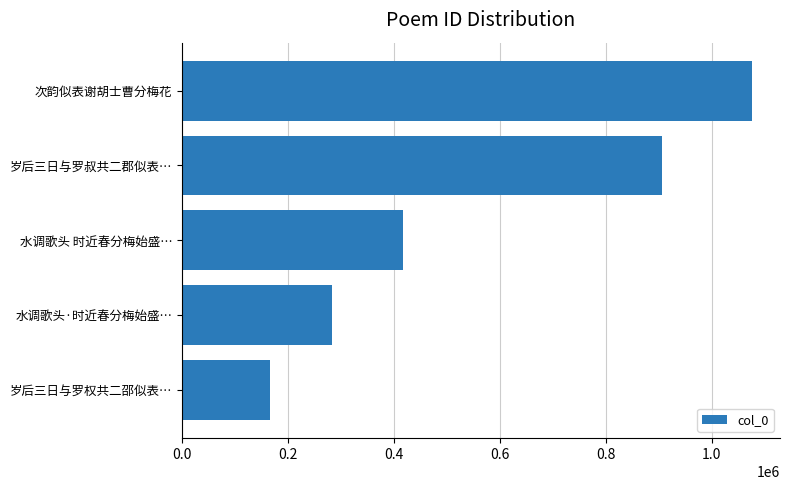

What is the difference between the maximum and minimum values?

908713